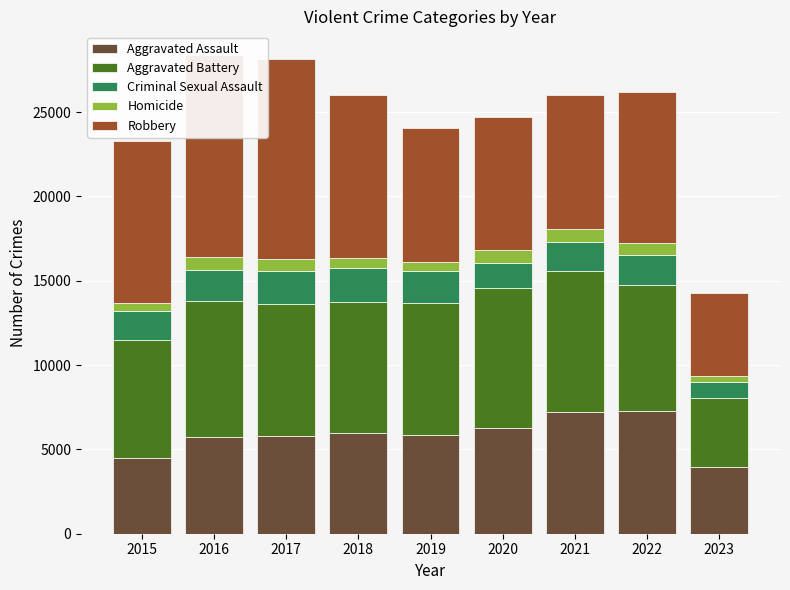

Reading left to right, transcribe all the data shown in this chart.

Aggravated Assault: 2015=4480	2016=5712	2017=5793	2018=6001	2019=5841	2020=6263	2021=7243	2022=7277	2023=3928
Aggravated Battery: 2015=7018	2016=8085	2017=7845	2018=7734	2019=7857	2020=8319	2021=8345	2022=7486	2023=4129
Criminal Sexual Assault: 2015=1679	2016=1825	2017=1954	2018=1995	2019=1888	2020=1465	2021=1698	2022=1771	2023=936
Homicide: 2015=496	2016=786	2017=672	2018=589	2019=498	2020=787	2021=804	2022=718	2023=330
Robbery: 2015=9638	2016=11960	2017=11880	2018=9680	2019=7994	2020=7855	2021=7917	2022=8965	2023=4934